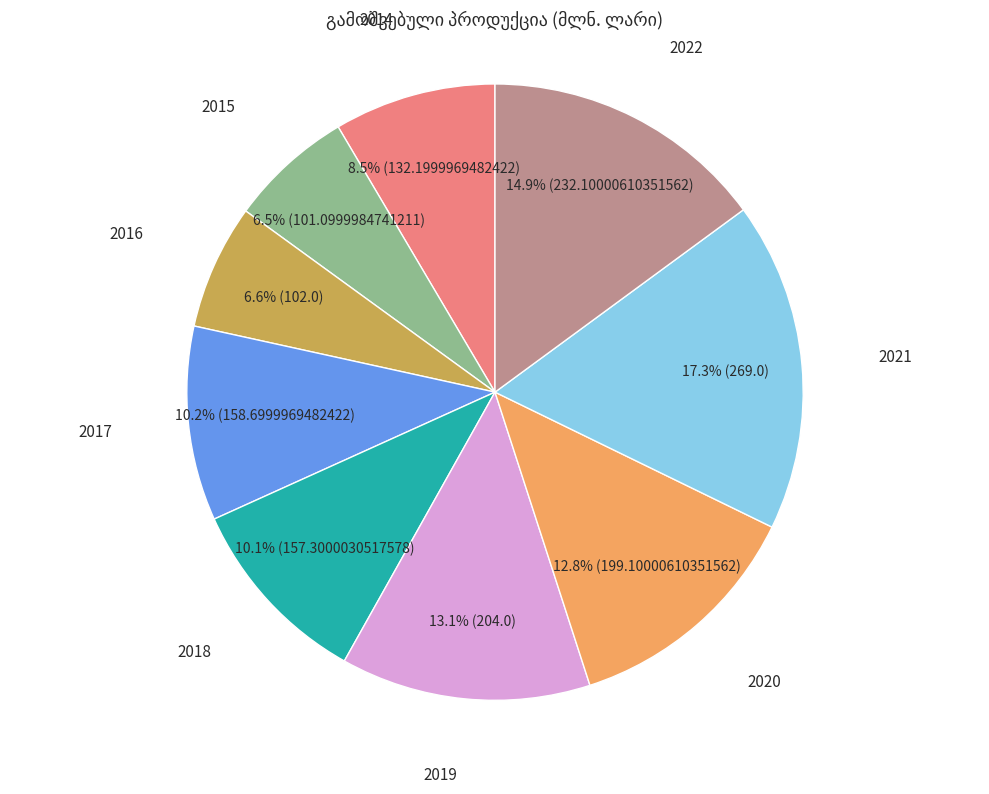

Which slice is the largest?

2021